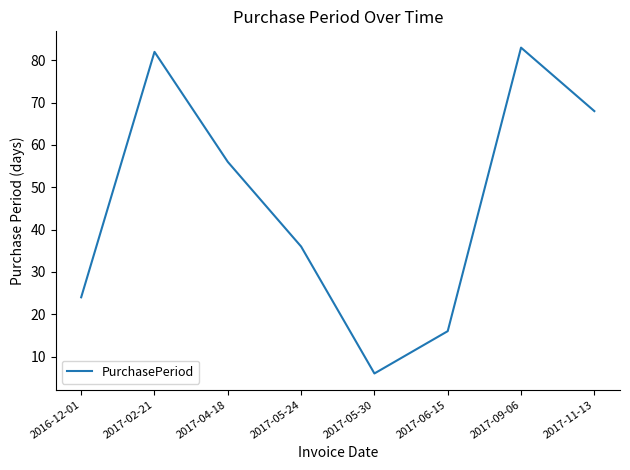

List the labels in order of value, largest first.

2017-09-06, 2017-02-21, 2017-11-13, 2017-04-18, 2017-05-24, 2016-12-01, 2017-06-15, 2017-05-30